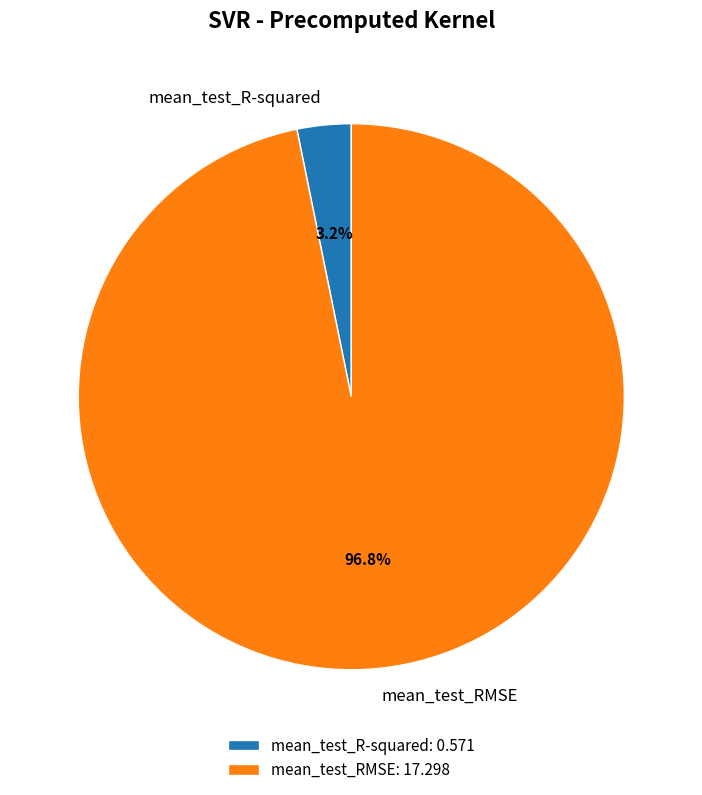

Which has a higher value, mean_test_R-squared: 0.571 or mean_test_RMSE: 17.298?

mean_test_RMSE: 17.298